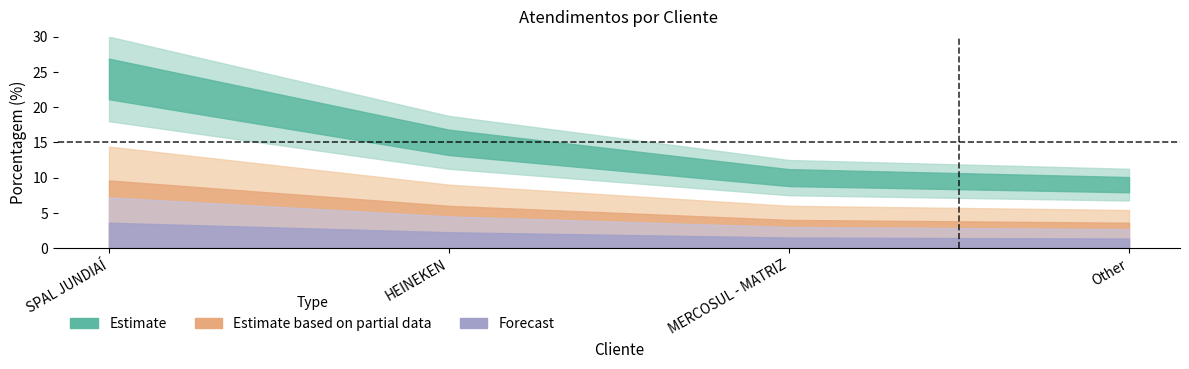

Rank the categories by value from highest to lowest.

SPAL JUNDIAÍ, HEINEKEN, MERCOSUL - MATRIZ, Other